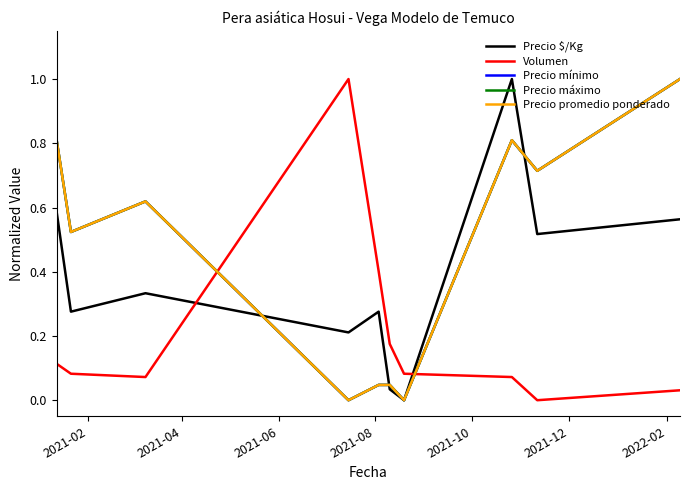

Is this an area chart (filled region under the line)?

No